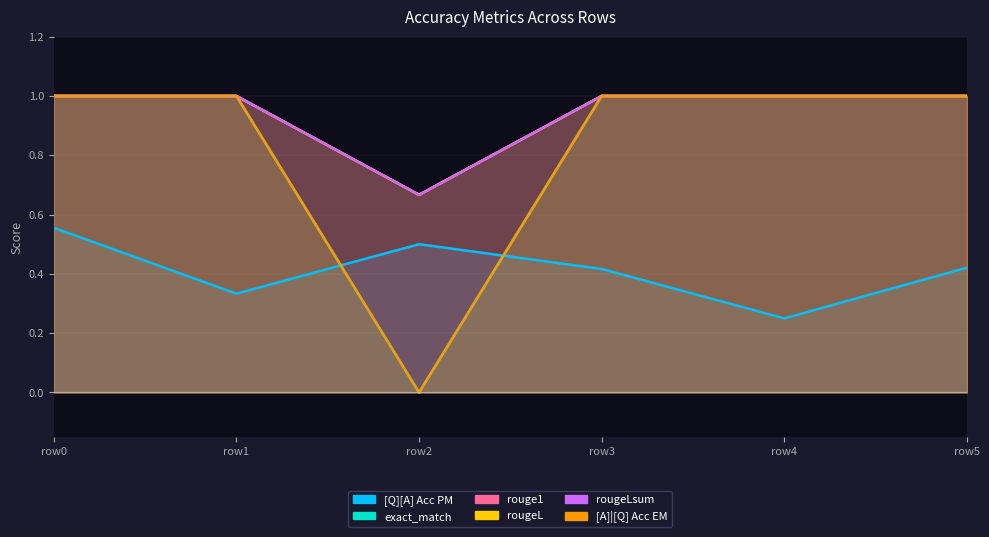

What is the difference between the maximum and minimum values in the rougeLsum series?

0.3